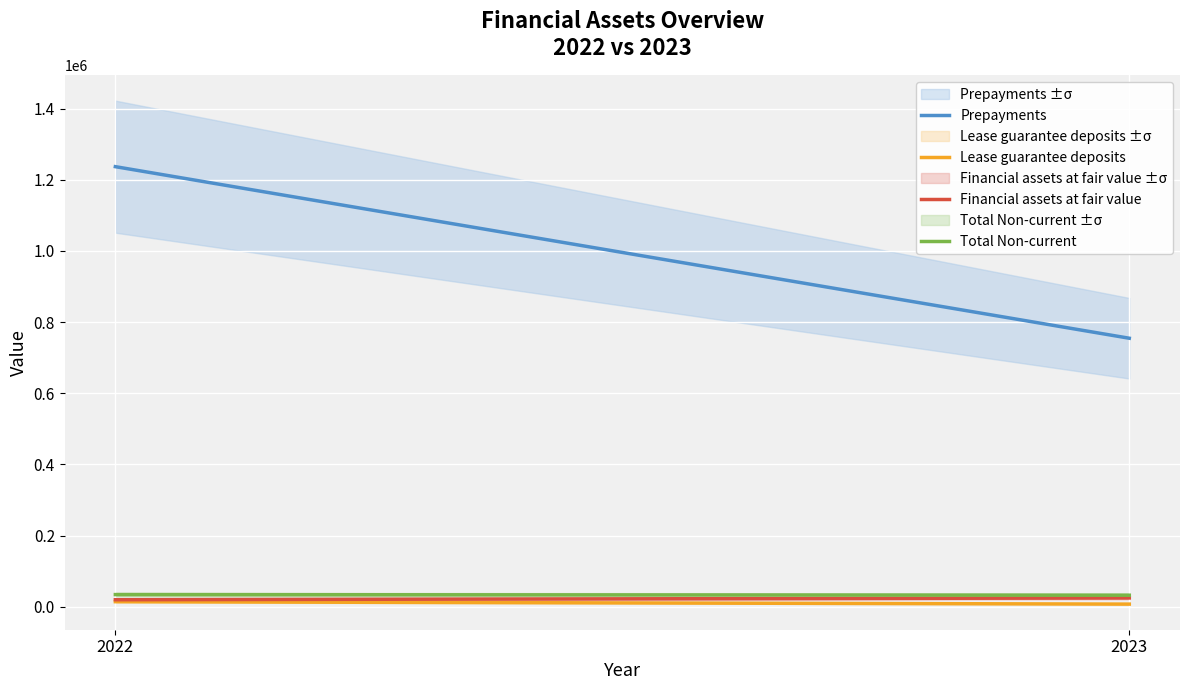

Between 2022 and 2023, which series saw the biggest shift?

Prepayments